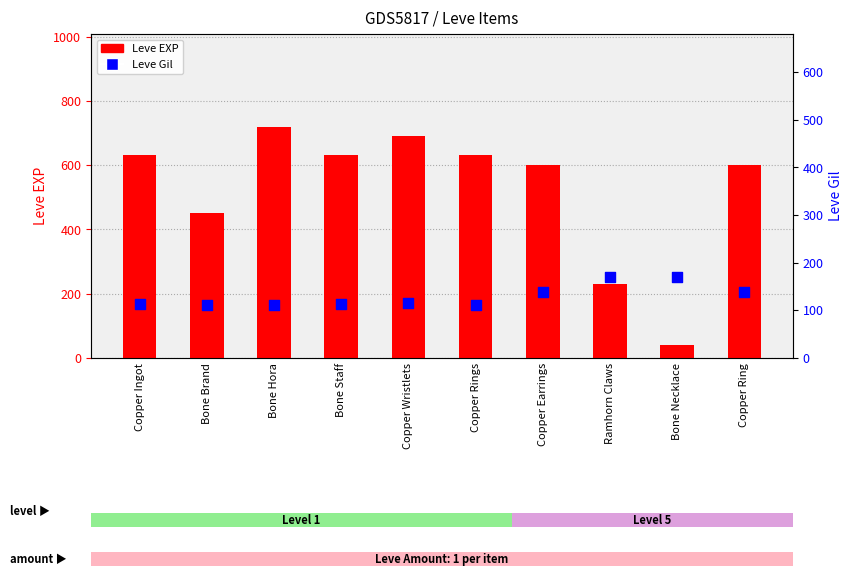

Which series contains the highest Y value?

Leve EXP